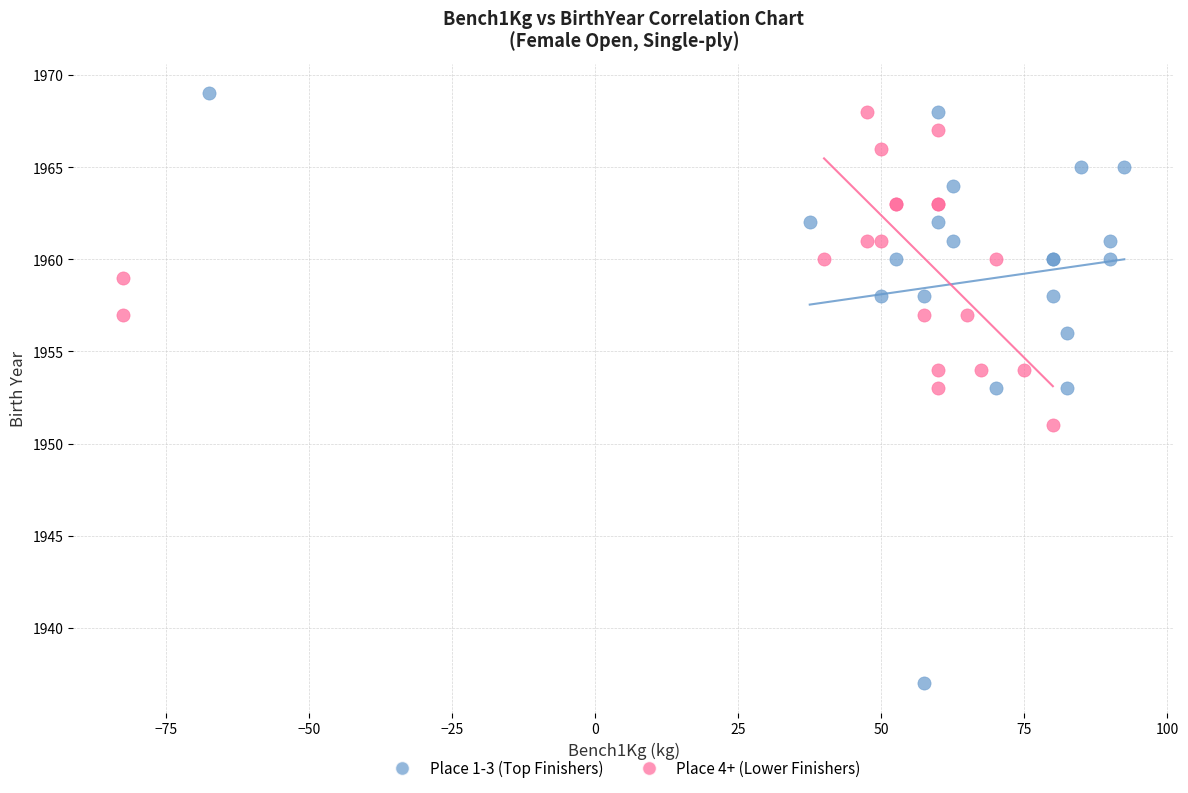

Which series has the widest spread of Y values?

Place 1-3 (Top Finishers)